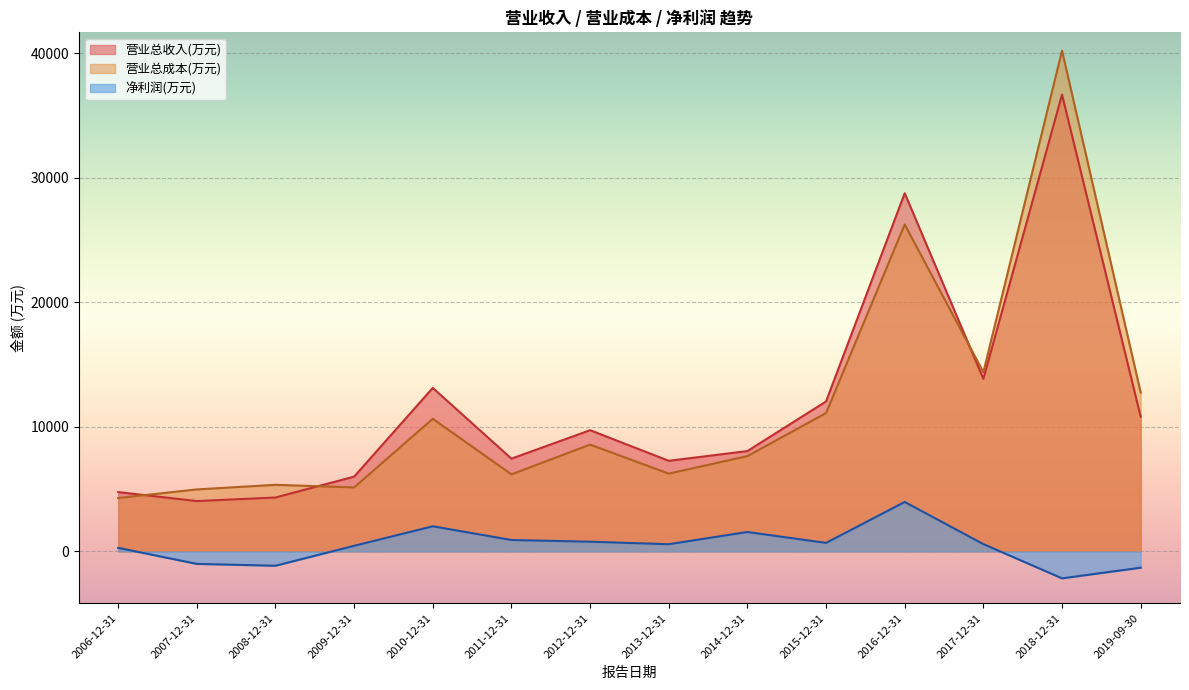

How many lines are shown in the chart?

3